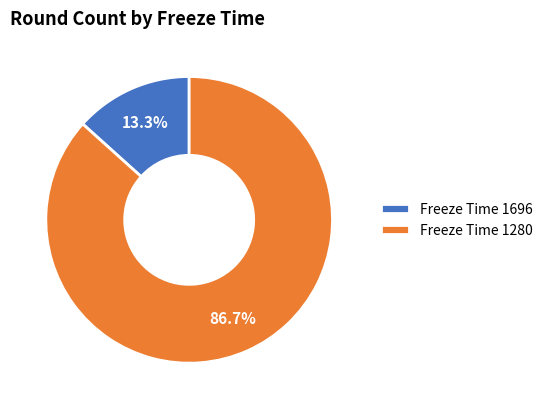

To the nearest percent, what is the average slice percentage?

50%